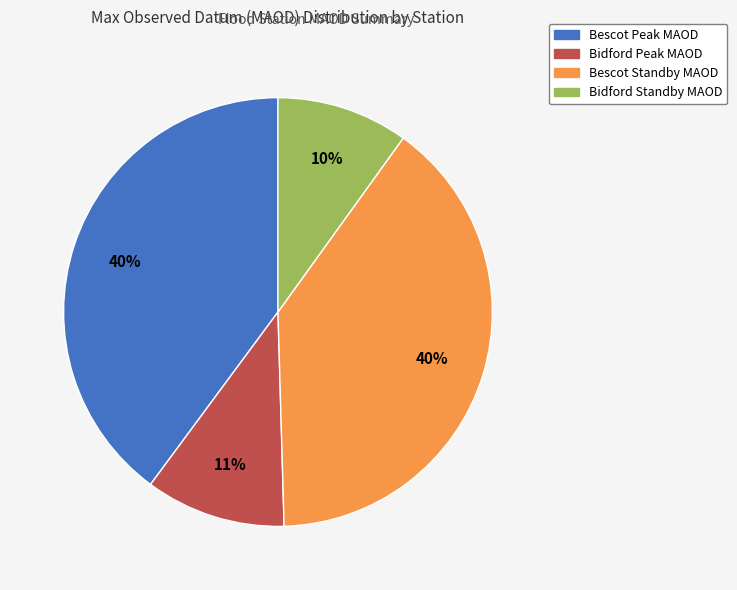

To the nearest percent, what is the difference between the largest and smallest slice percentages?

30%